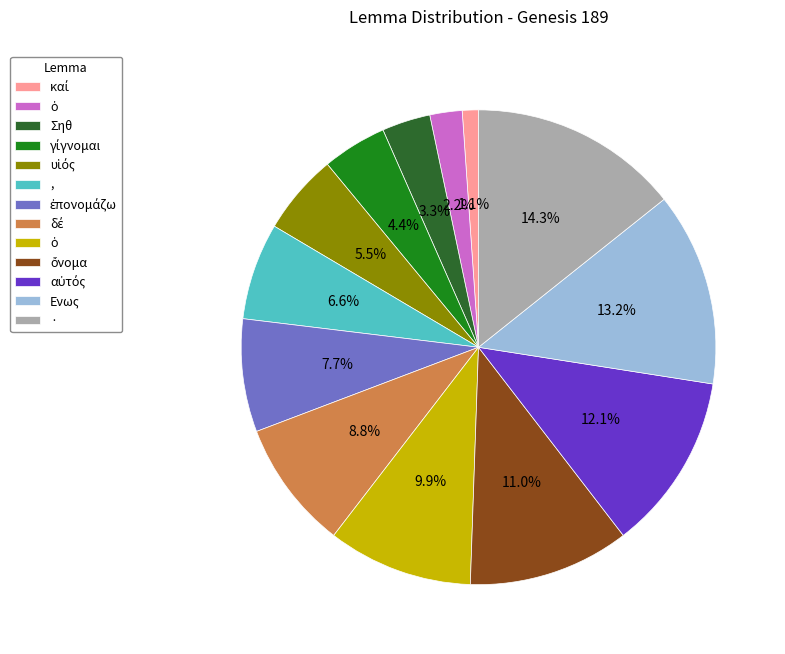

Does any single category account for the majority?

No